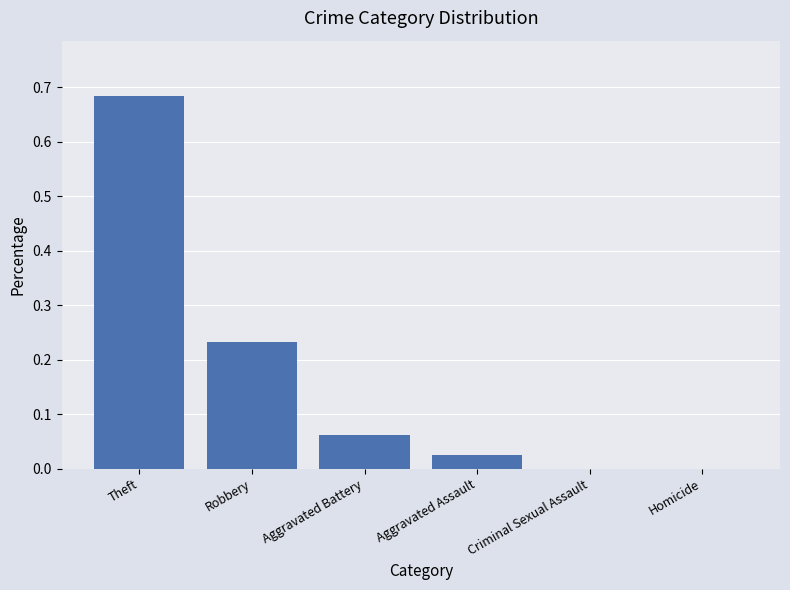

Which label corresponds to the largest value in the chart?

Theft